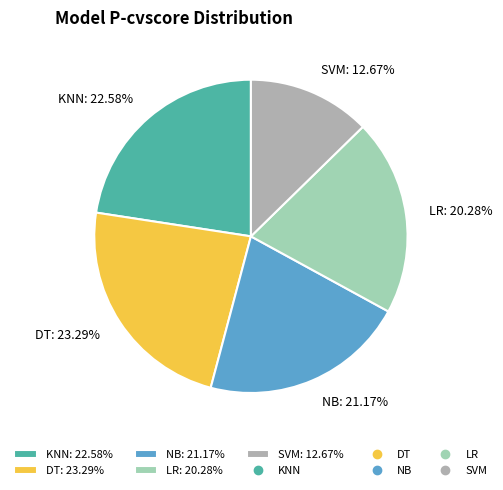

The SVM slice represents 1% of the pie. True or false?

False